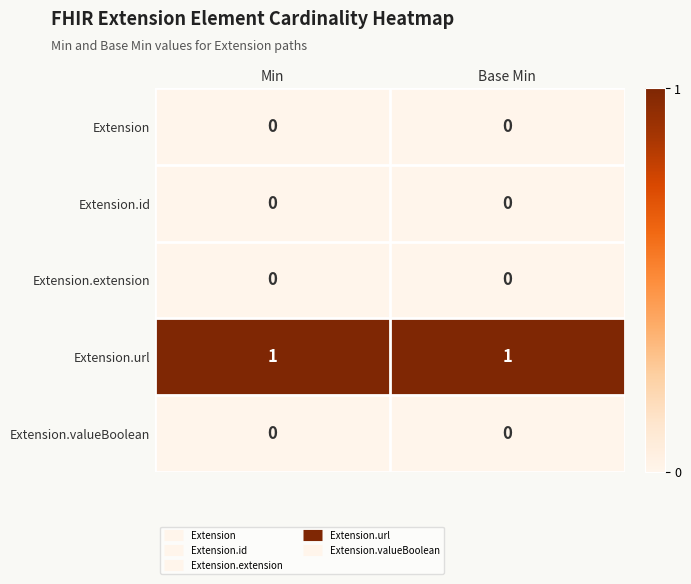

The Extension.extension series shows 0 at Base Min. True or false?

True